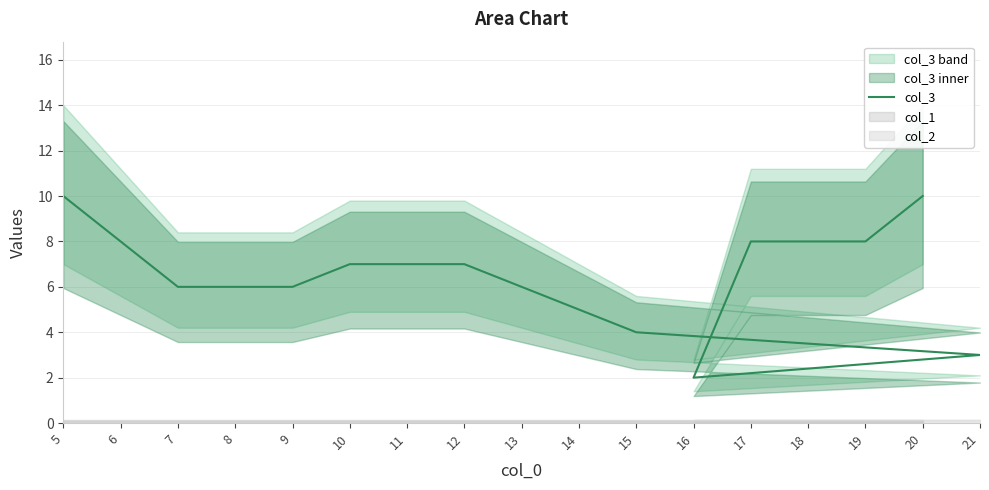

Is it true that the value at 21 is 3?

True